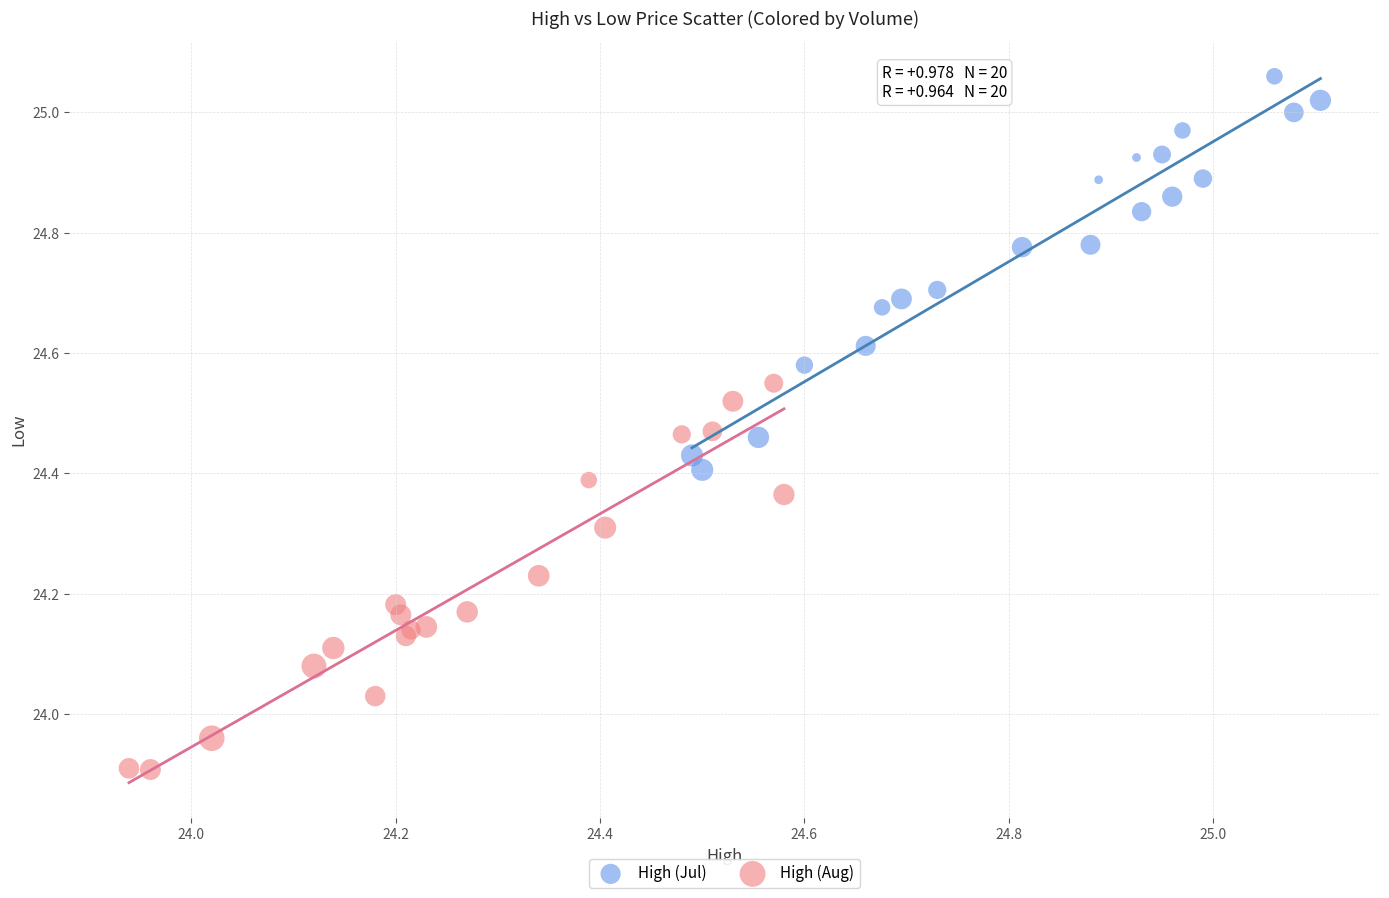

Which series reaches the minimum Y coordinate?

High (Aug)